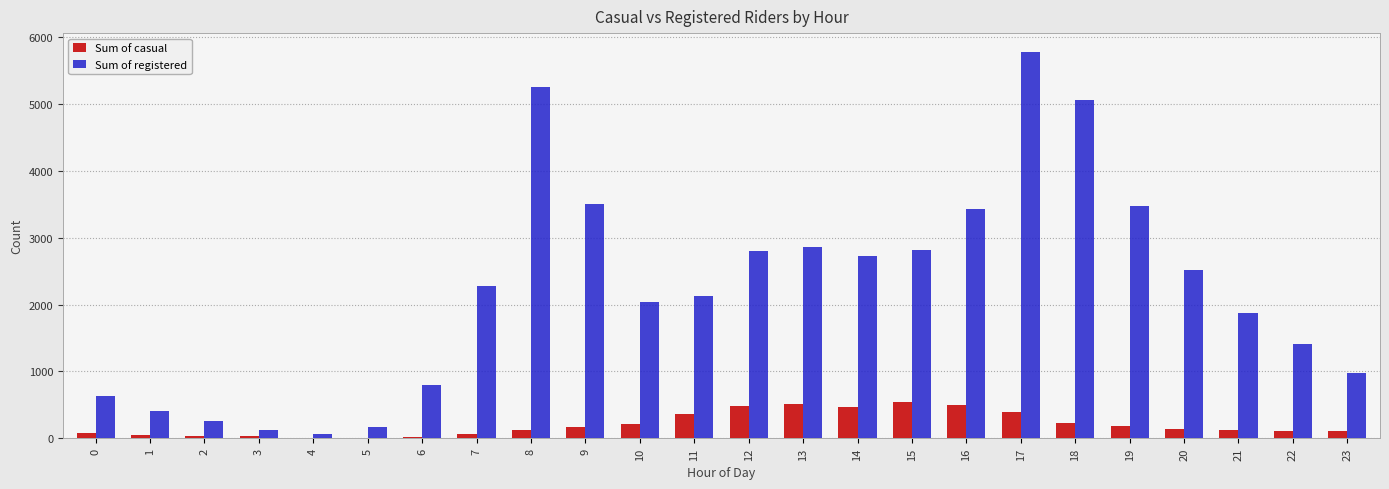

What is the highest value of the Sum of casual series?

536